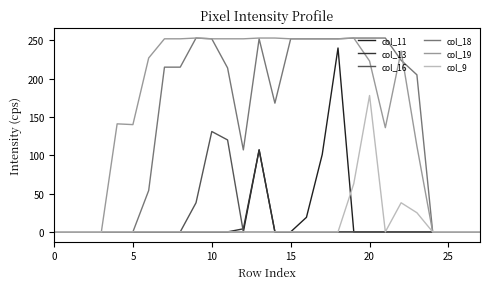

Is this an area chart (filled region under the line)?

No